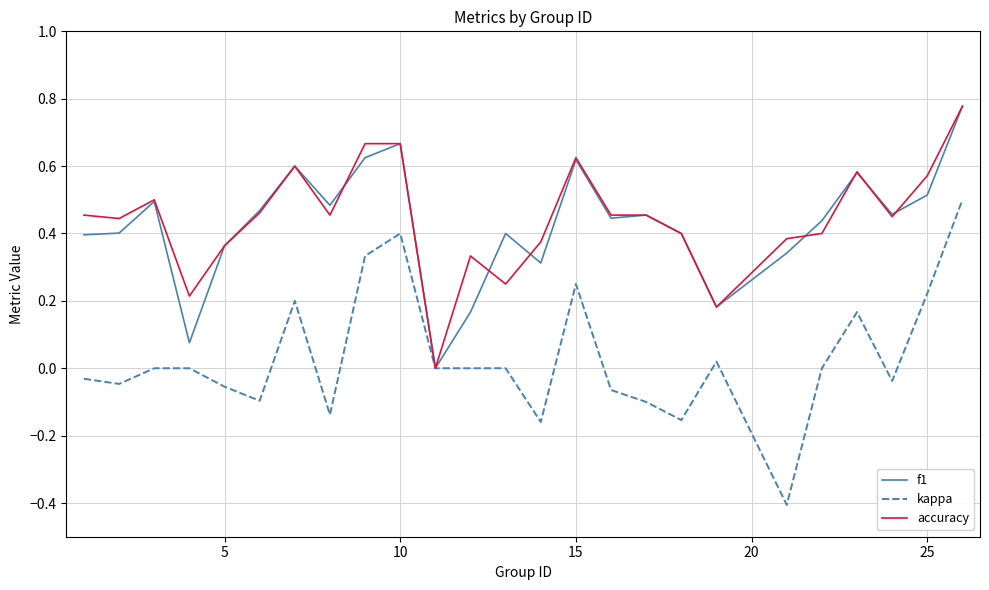

How many lines are shown in the chart?

3